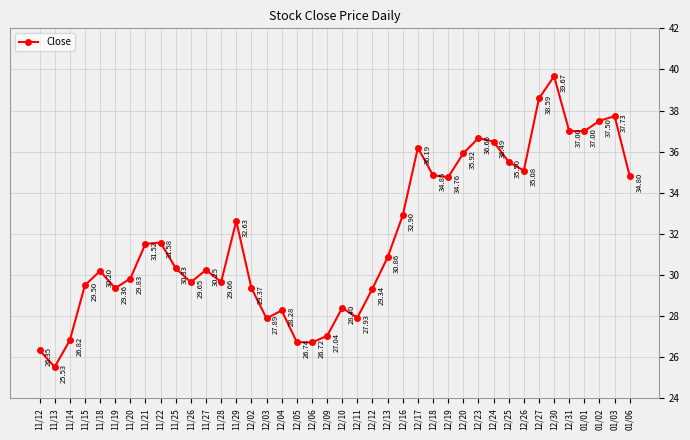

What is the sum of all values?

1276.4